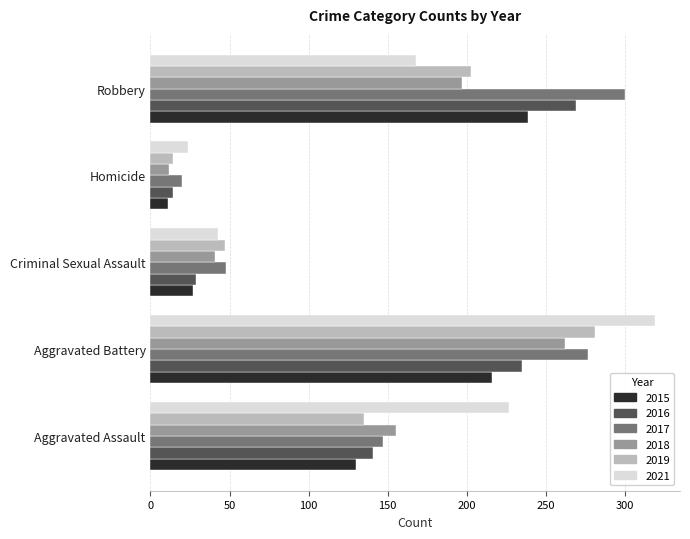

Which label corresponds to the smallest value in the chart?

Homicide